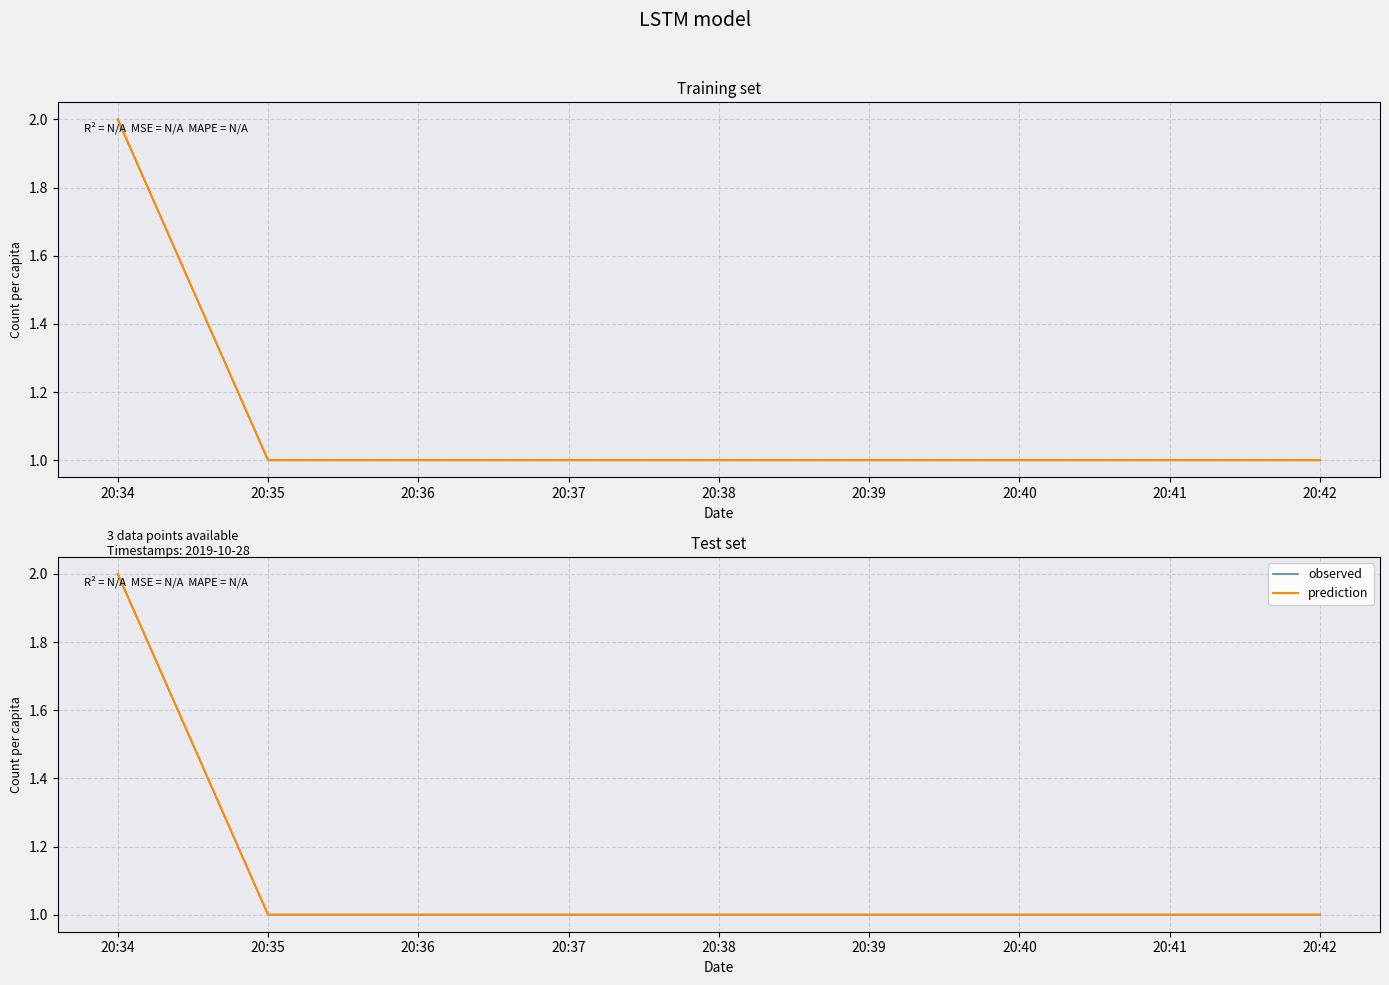

Between 20:35 and 20:42, which series saw the biggest shift?

observed